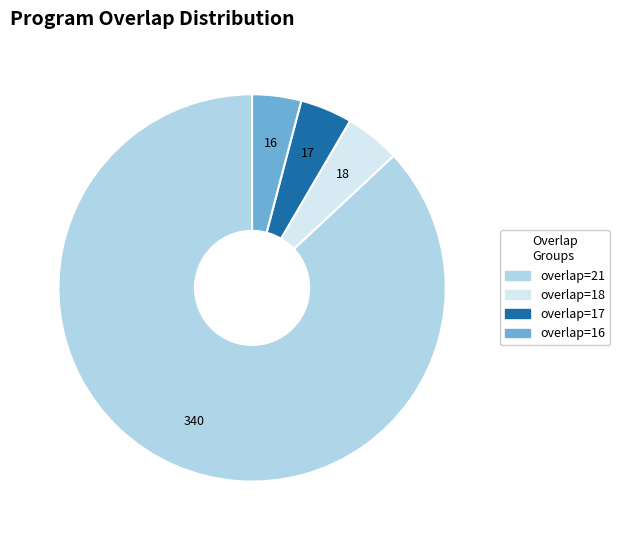

Does overlap=18 represent more than half of the total?

No